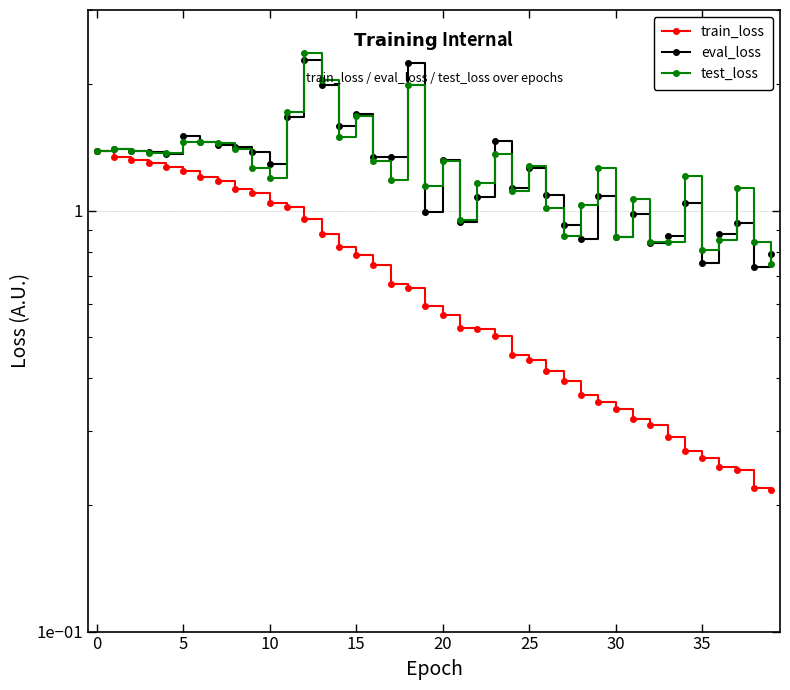

Which series changed the most between 0 and 16?

train_loss